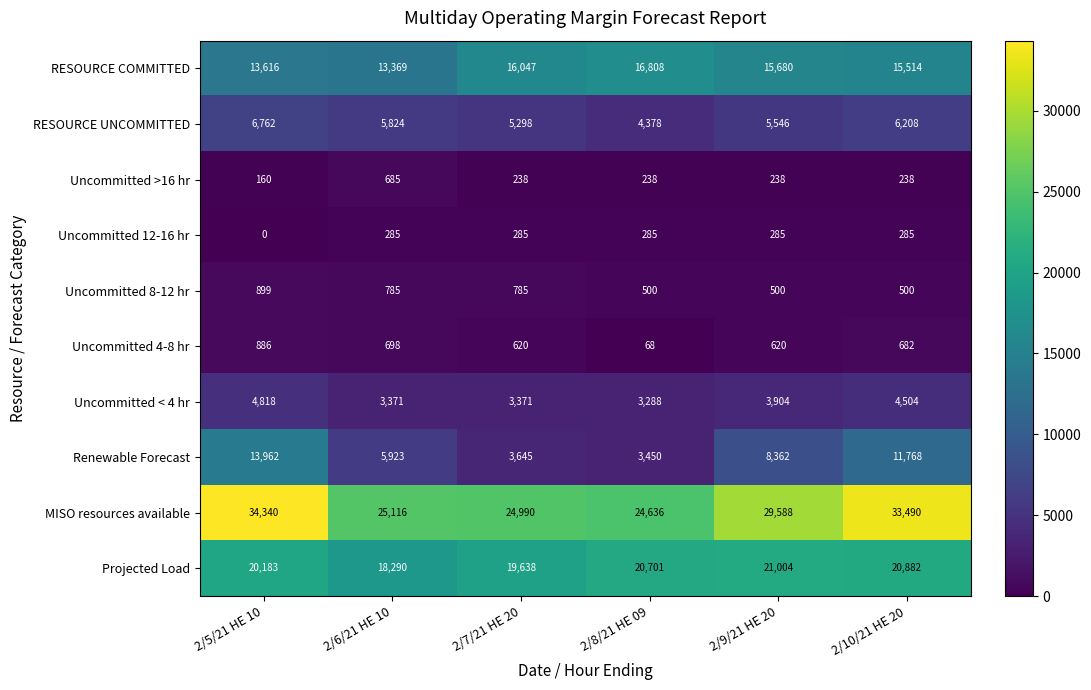

How many data points does each series have?

6